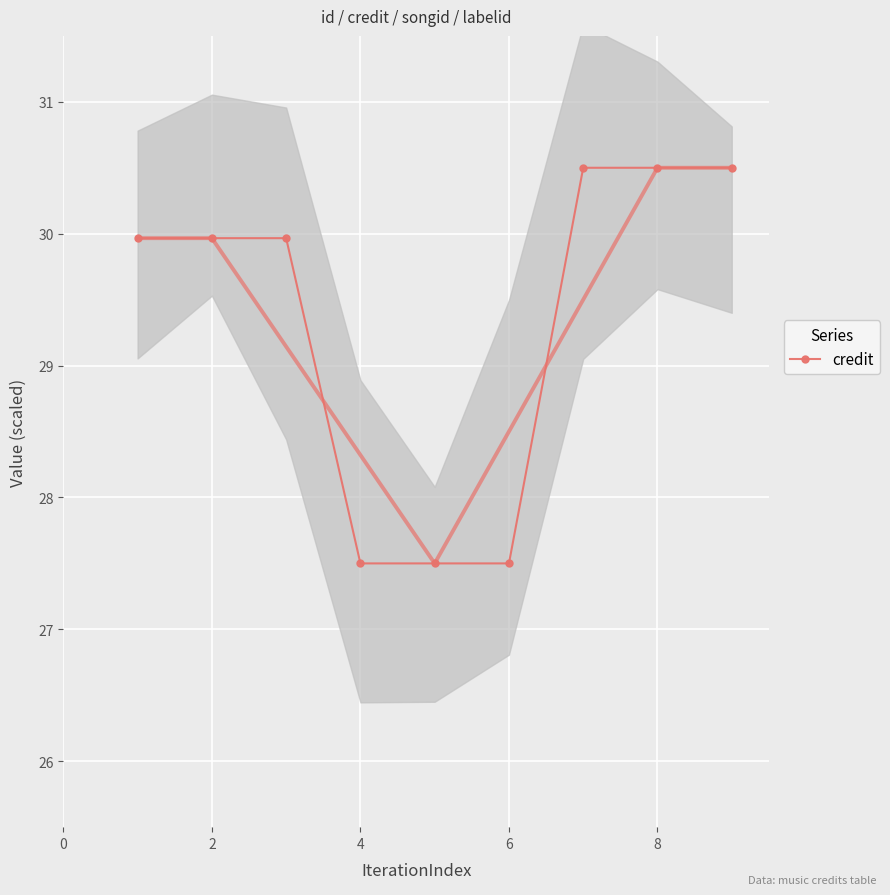

The value of credit at 4 is 6.3. True or false?

False